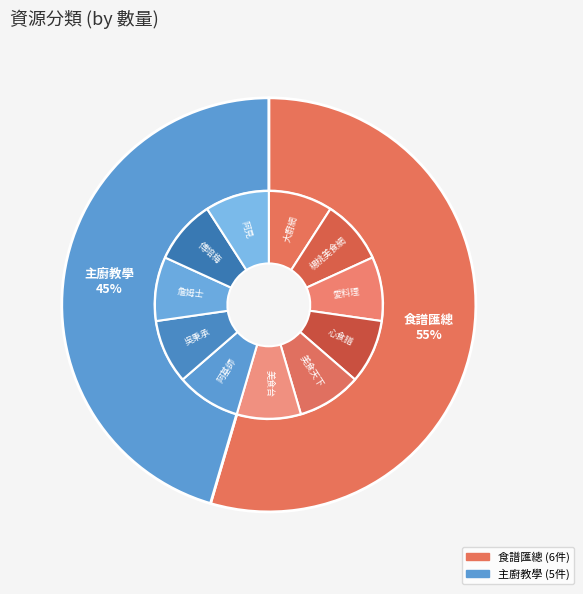

Which category accounts for the majority?

食譜匯總